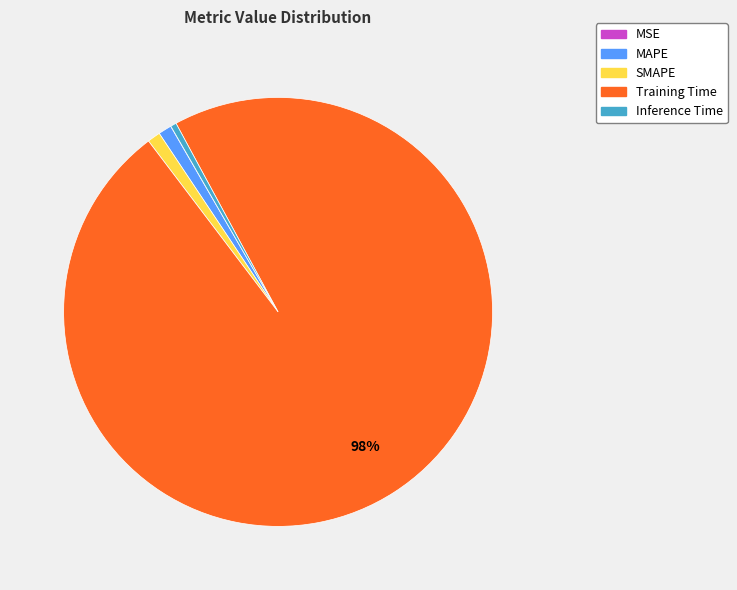

To the nearest percent, what is the difference between the largest and smallest slice percentages?

98%